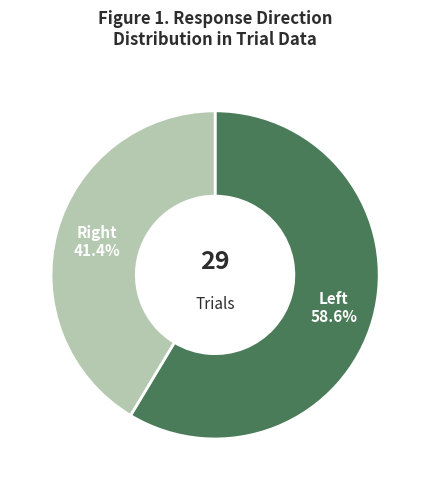

Is there any slice that represents more than half of the pie?

Yes